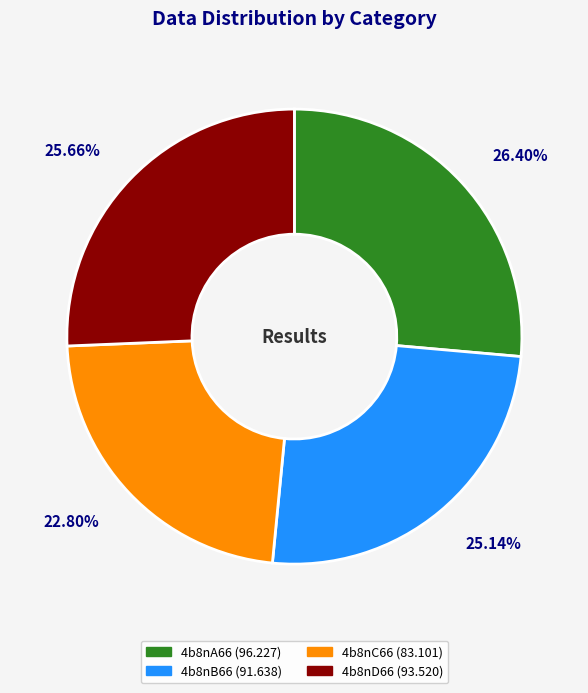

Between 4b8nA66 and 4b8nD66, which is larger?

4b8nA66